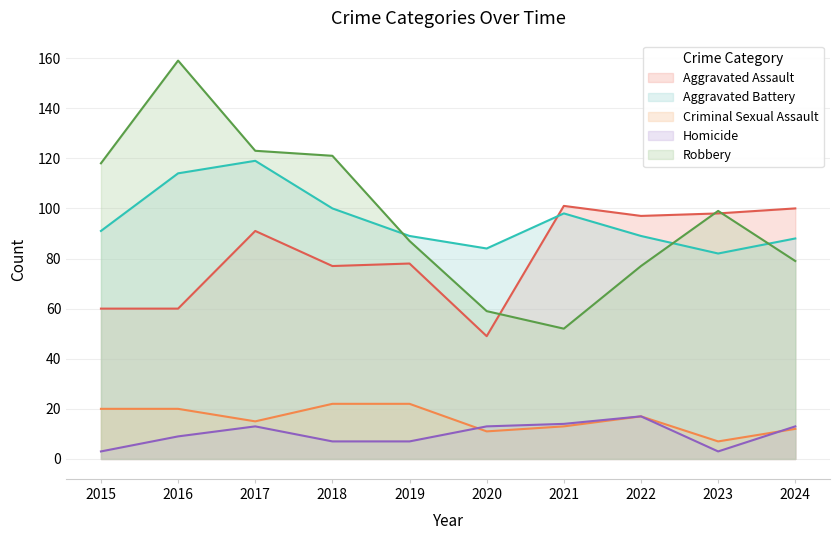

How many interior local valleys does the Aggravated Battery series have?

2